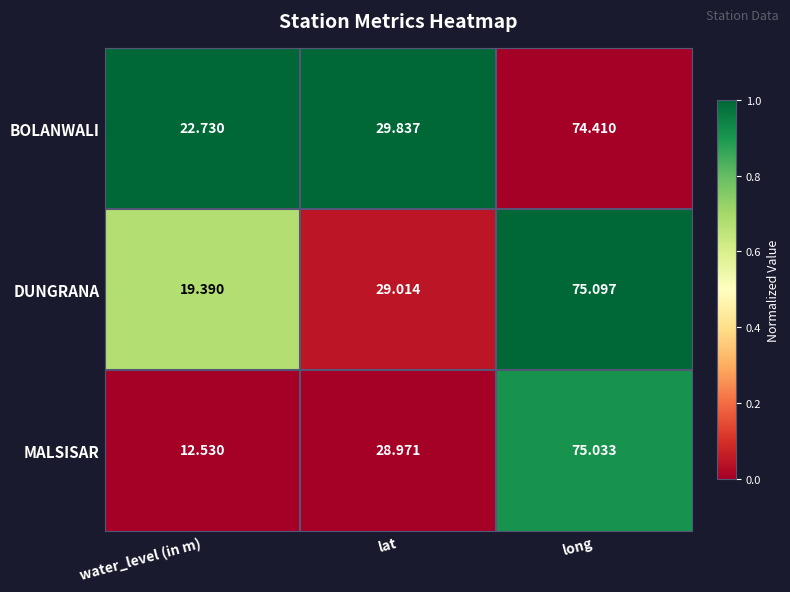

Rank the series by their maximum value, from lowest to highest.

BOLANWALI, MALSISAR, DUNGRANA